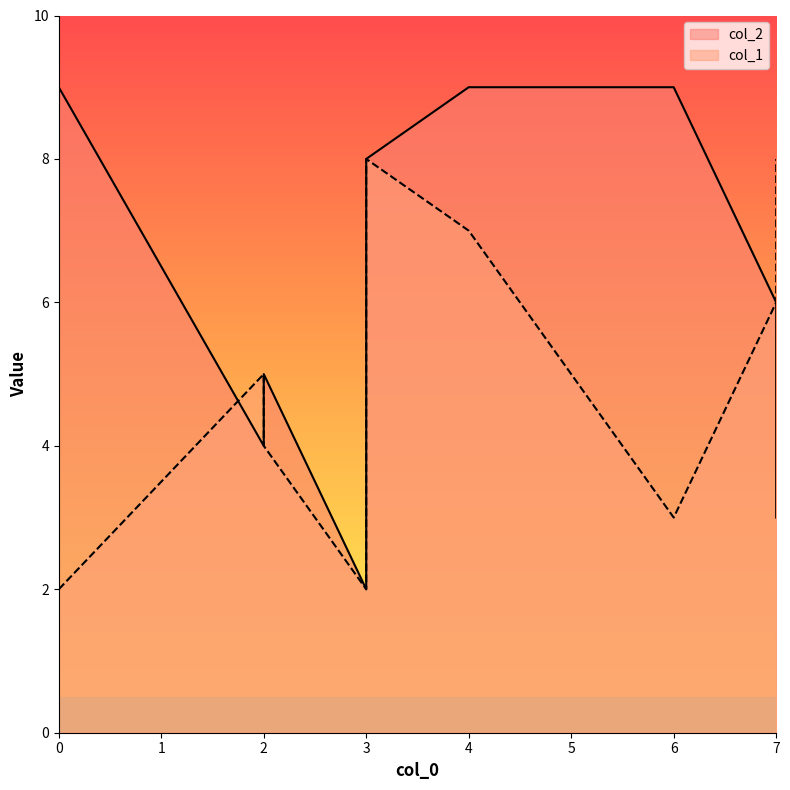

Which series changed the most between 3 and 4?

col_2